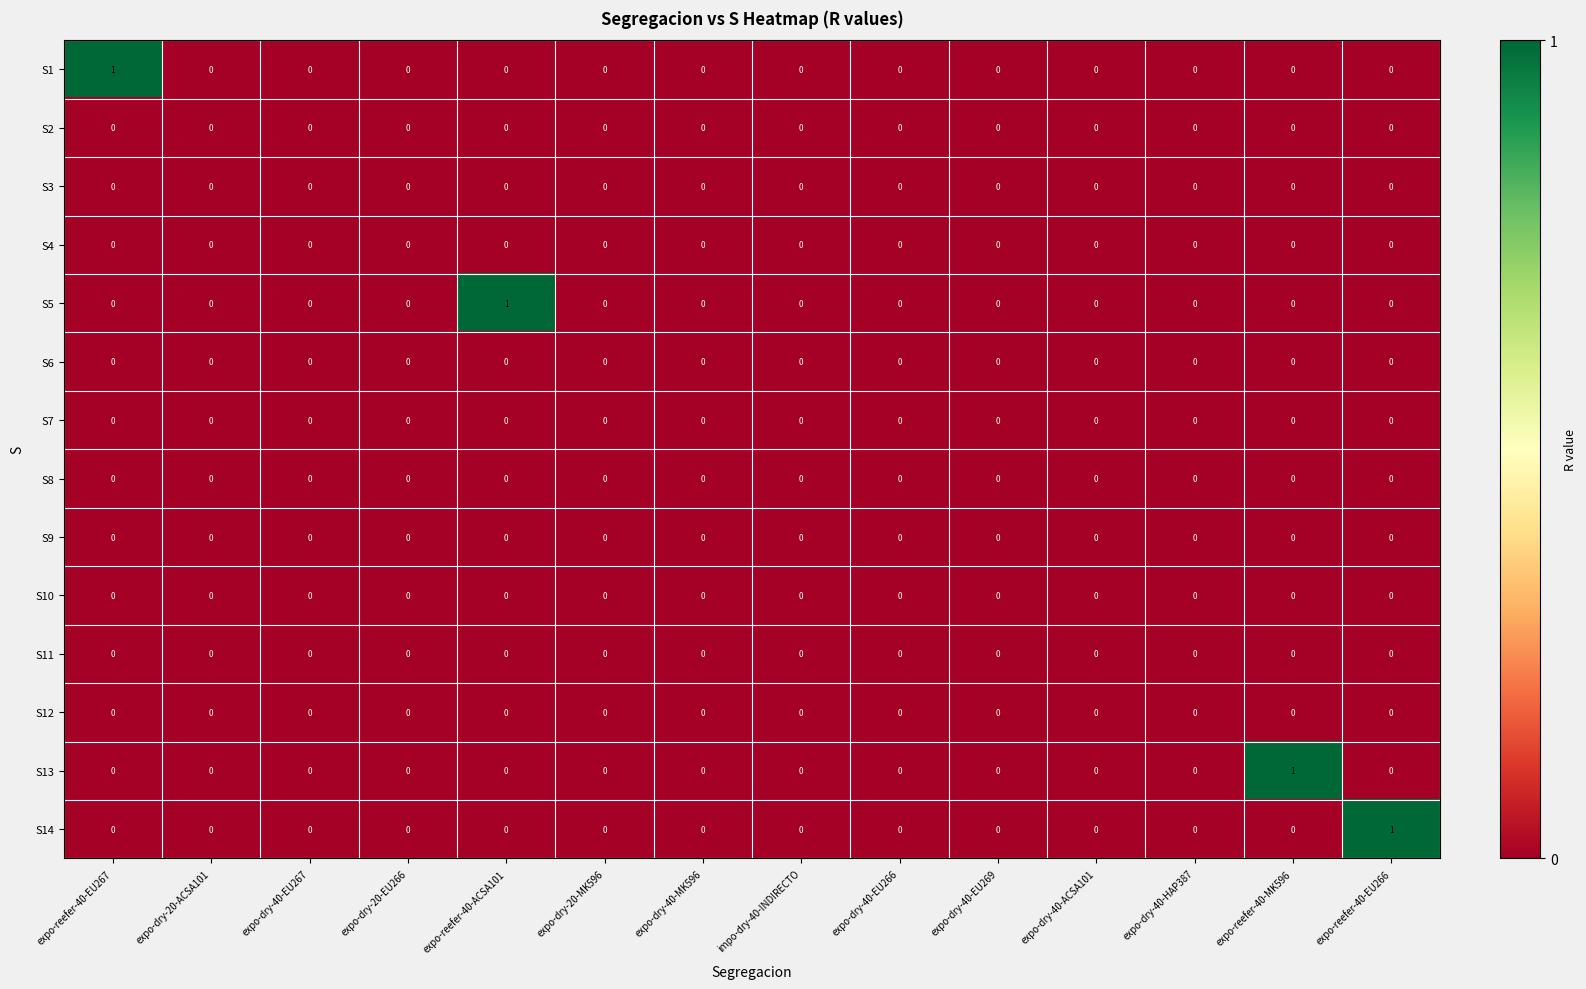

The S1 series shows 0 at expo-dry-20-ACSA101. True or false?

True